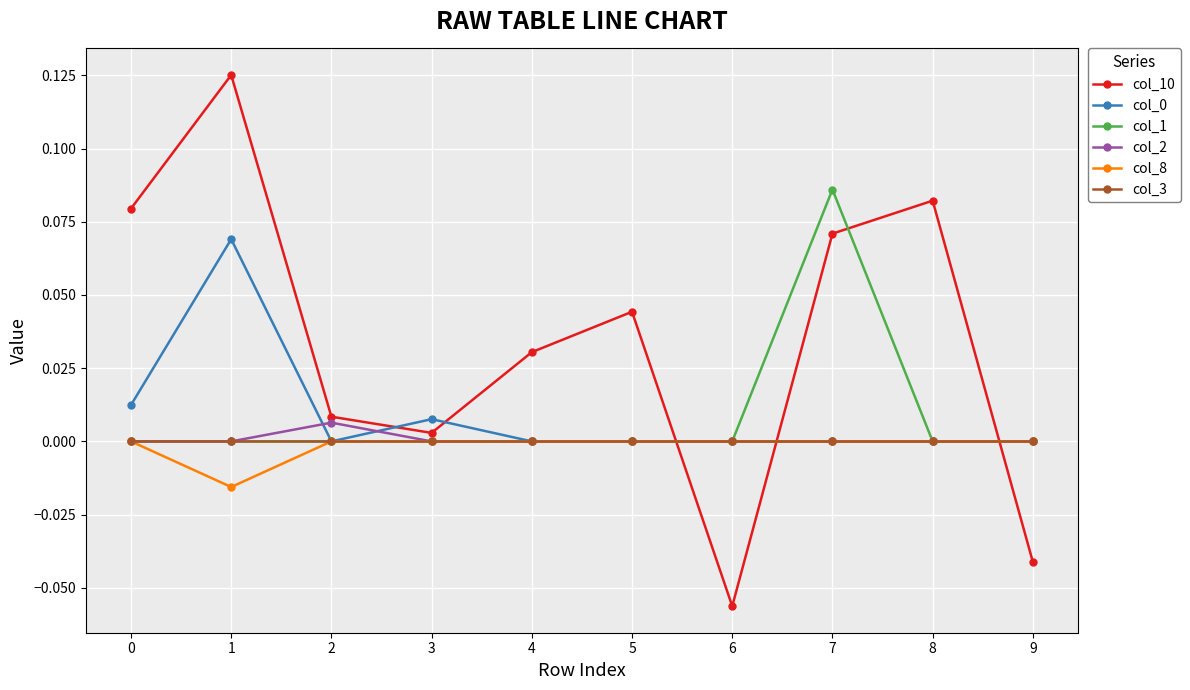

True or false: col_8 has a value of 0.0 at 7.

True